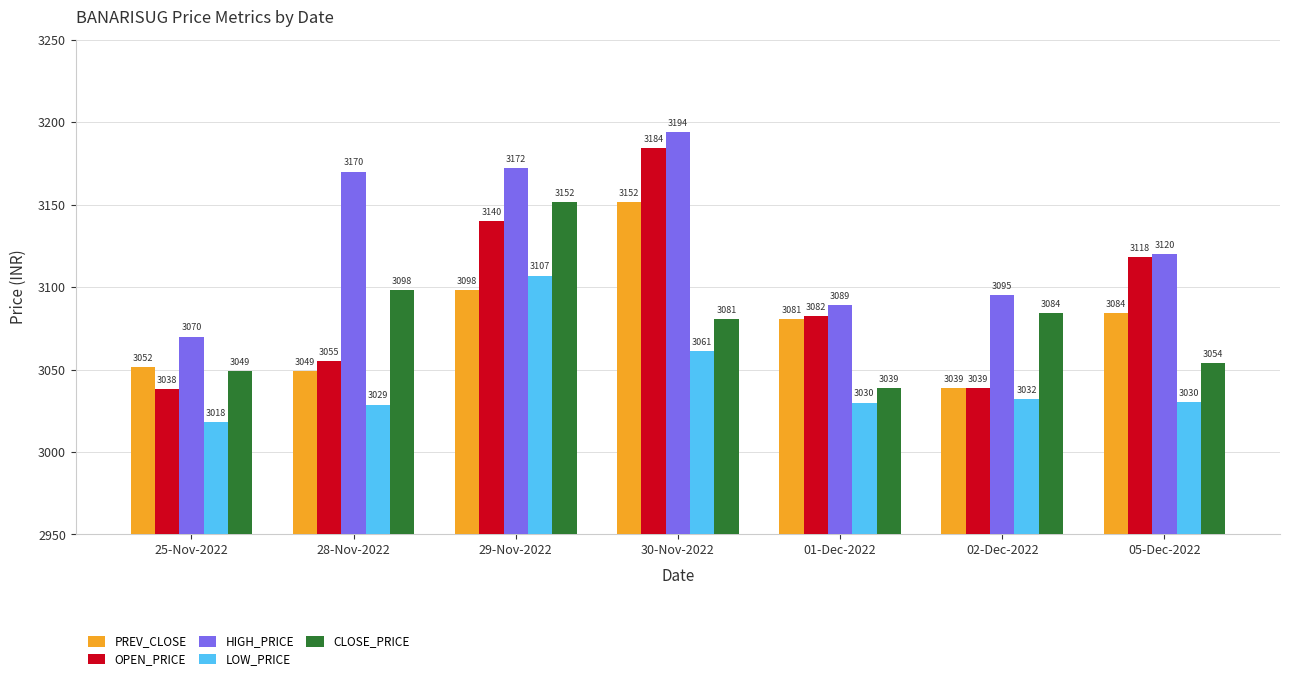

What position from the right is 25-Nov-2022?

7